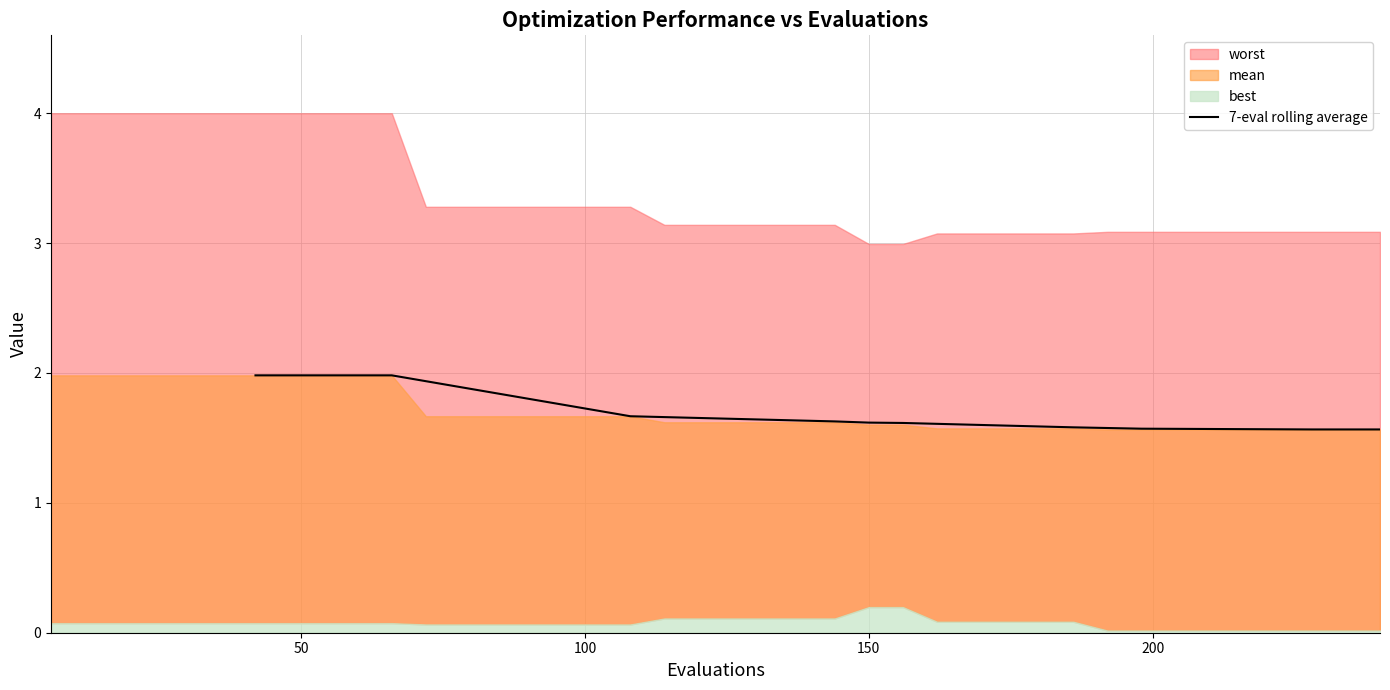

True or false: the data shows 0.4 at 14.

False